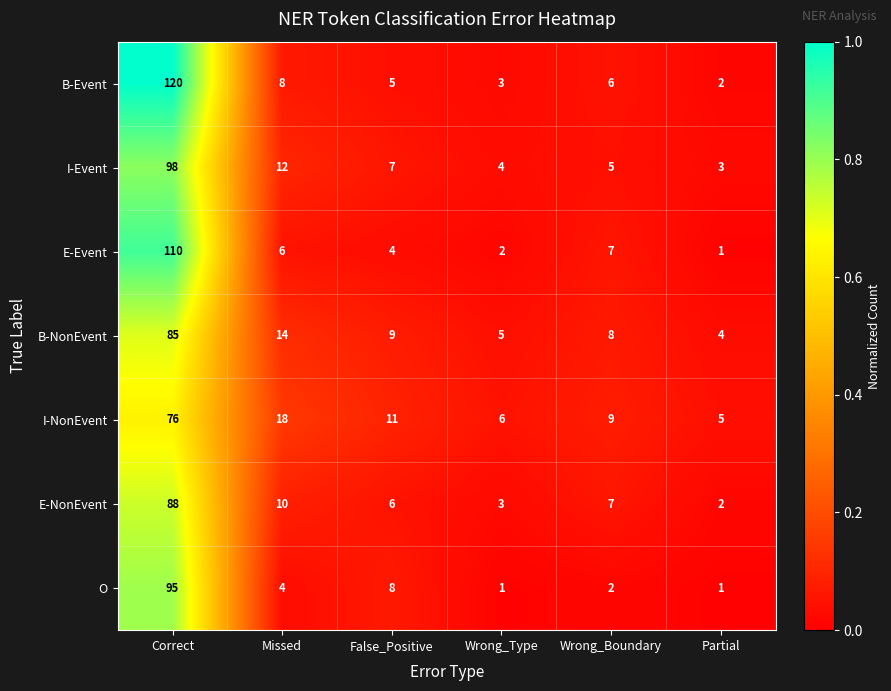

Between Wrong_Boundary and Partial, which series saw the biggest shift?

E-Event